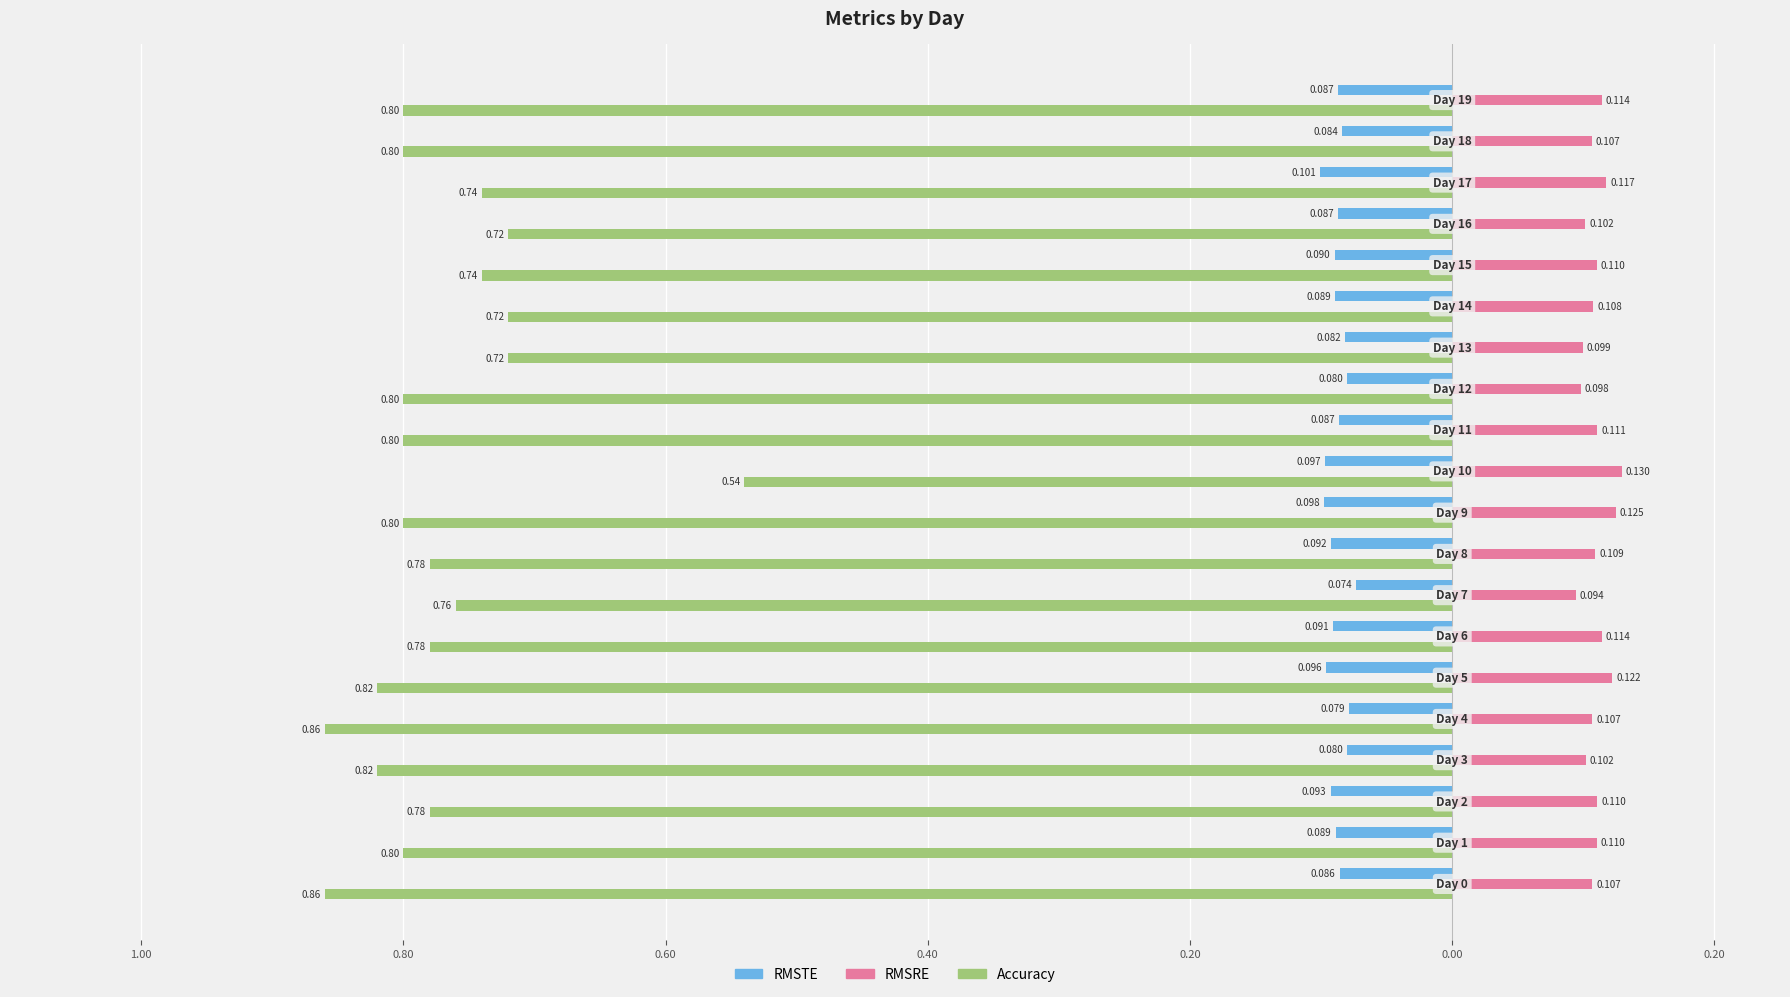

What are all the series names shown in the legend?

RMSTE, RMSRE, Accuracy